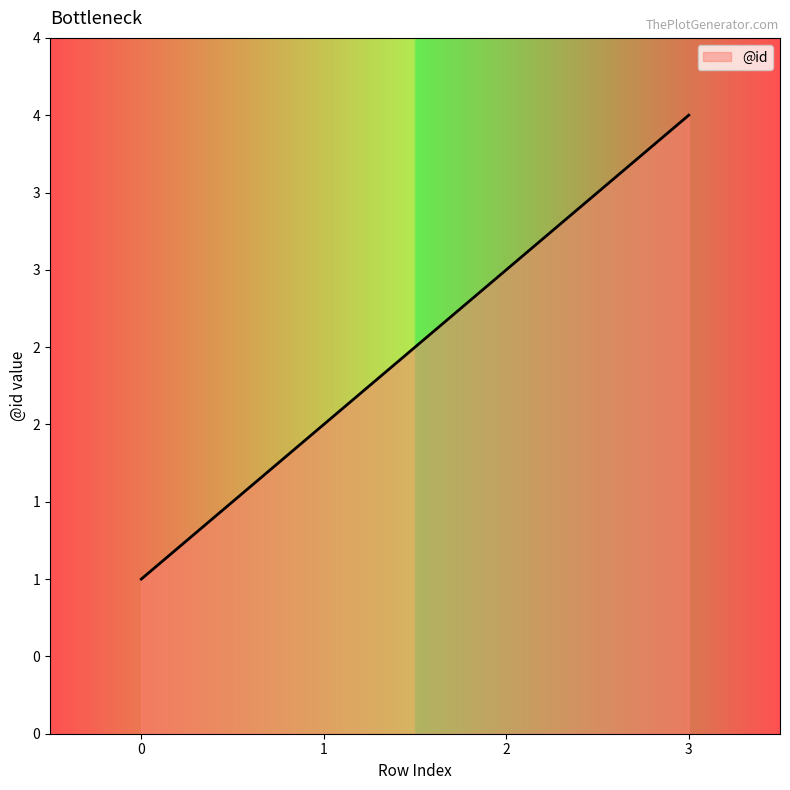

Does the chart have visible grid lines?

No